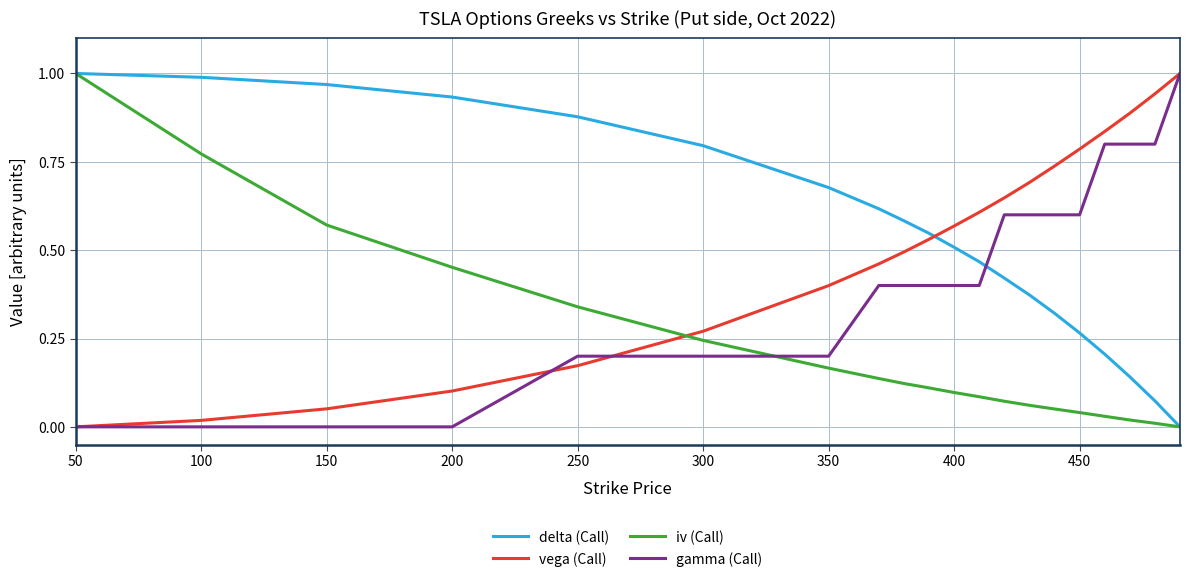

Which series ends up on top after the final intersection of delta (Call) and vega (Call)?

vega (Call)